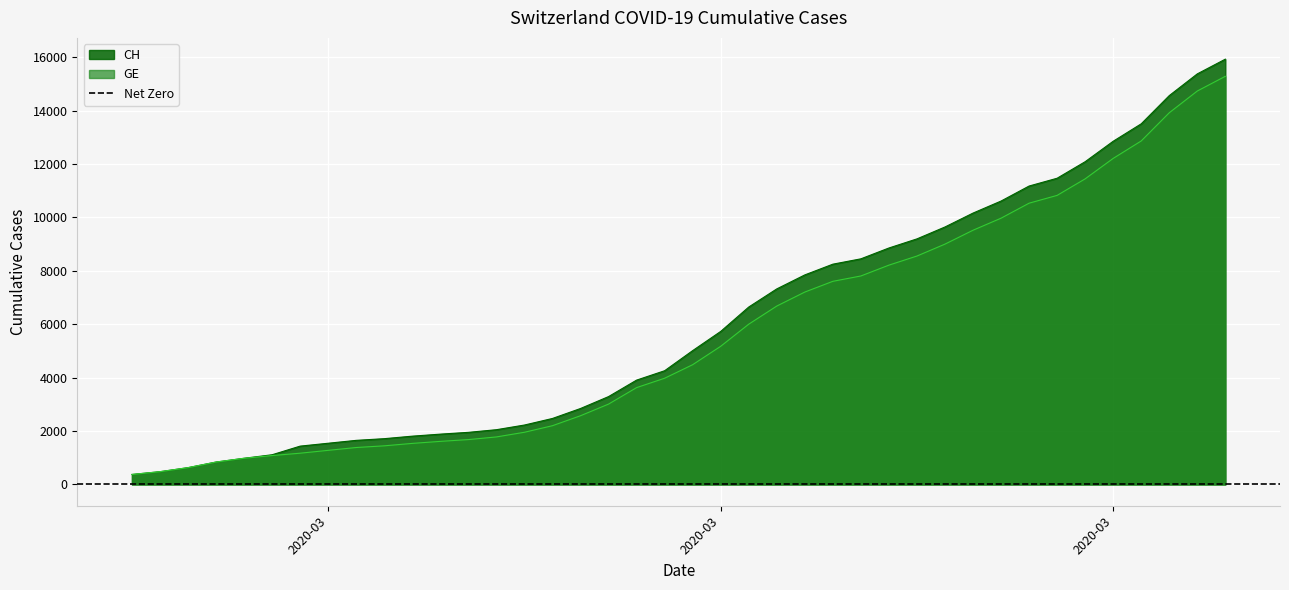

How many lines are shown in the chart?

2